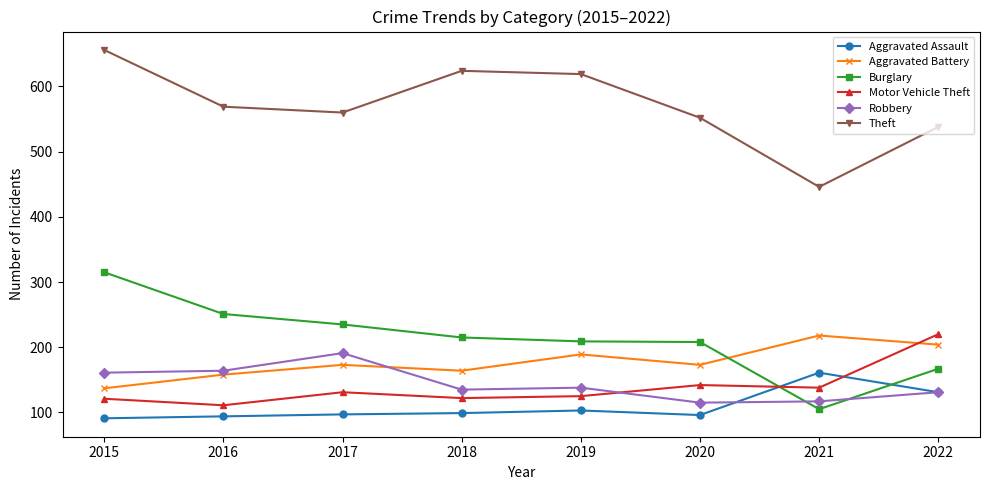

What is the difference between the Aggravated Battery values at 2016 and 2020?

15